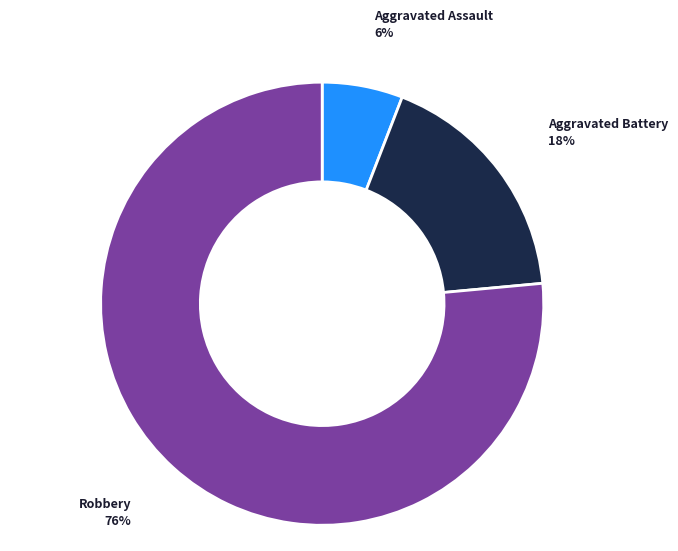

Rank the categories by value from highest to lowest.

Robbery, Aggravated Battery, Aggravated Assault